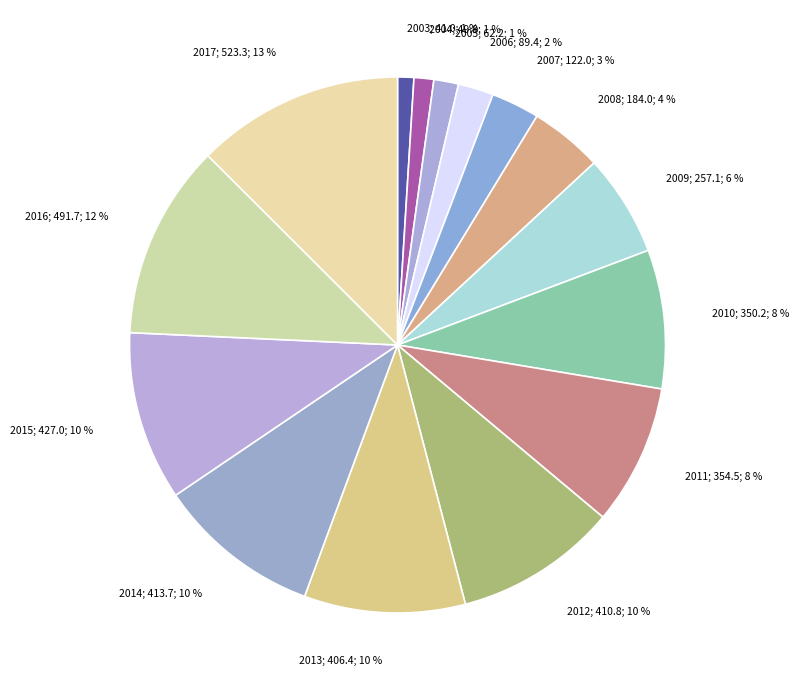

How many slices are in this pie chart?

15